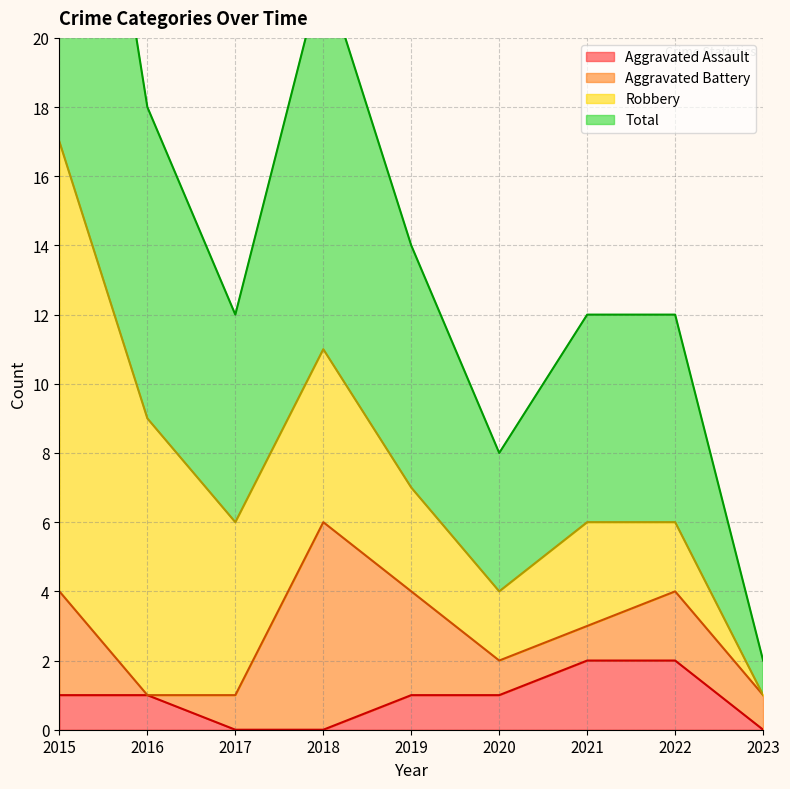

What is the value of the Total point at the 7th from the left?

6